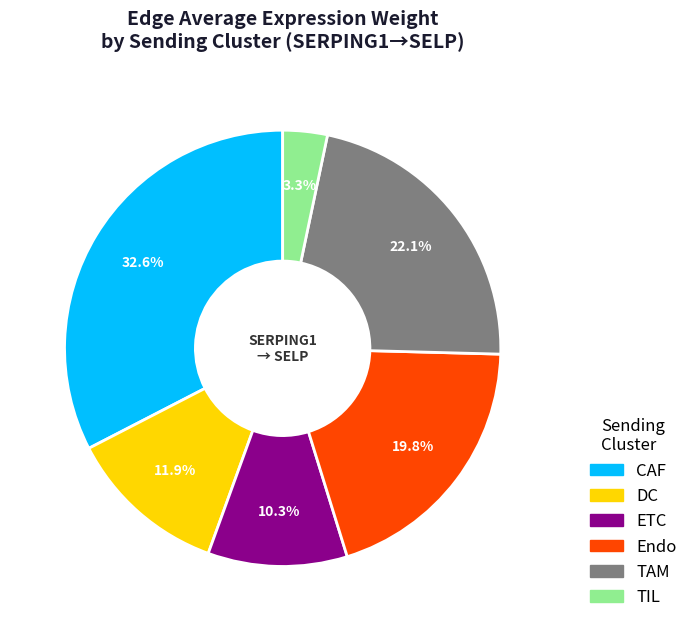

Rank the categories by value from highest to lowest.

CAF, TAM, Endo, DC, ETC, TIL